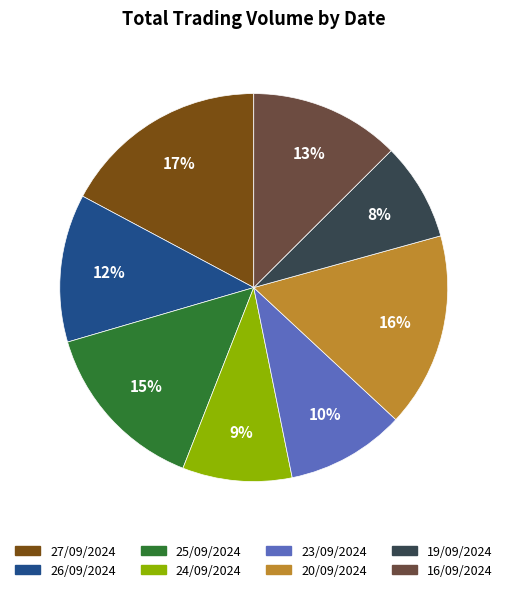

What percentage is the 24/09/2024 slice, to the nearest percent?

9%